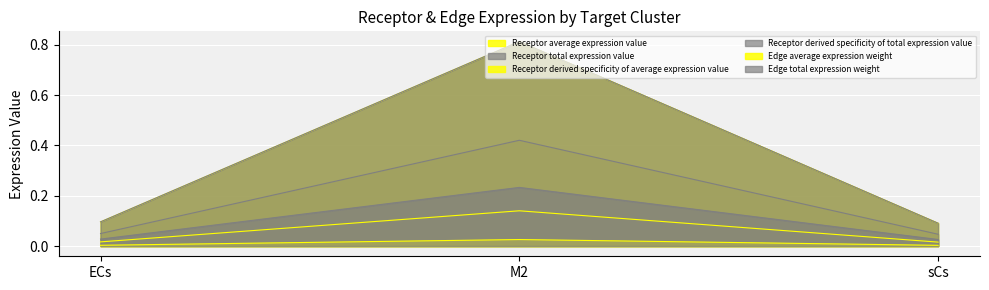

What is the difference between the maximum and minimum values in the Edge total expression weight series?

0.4